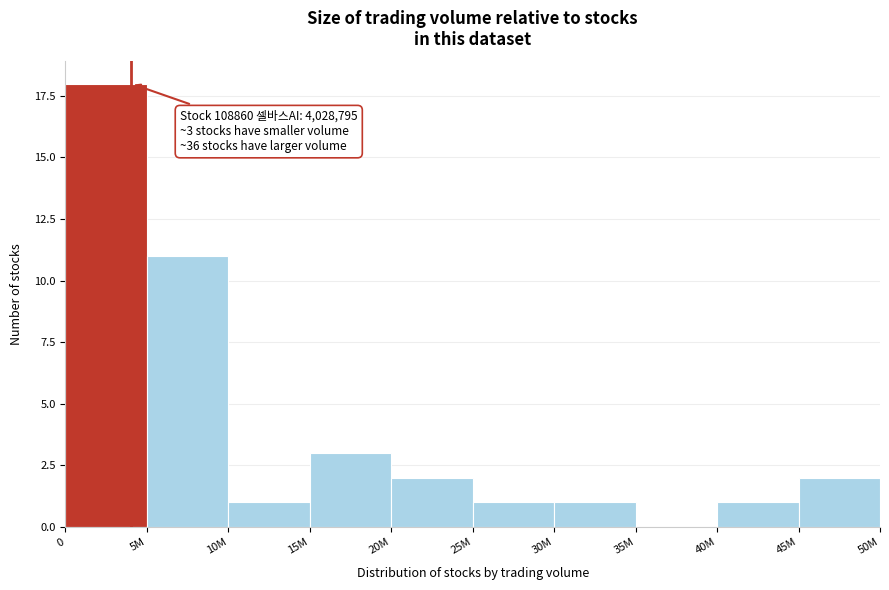

Reading left to right, list all the values displayed in this chart.

0=18	5M=11	10M=1	15M=3	20M=2	25M=1	30M=1	35M=0	40M=1	45M=2